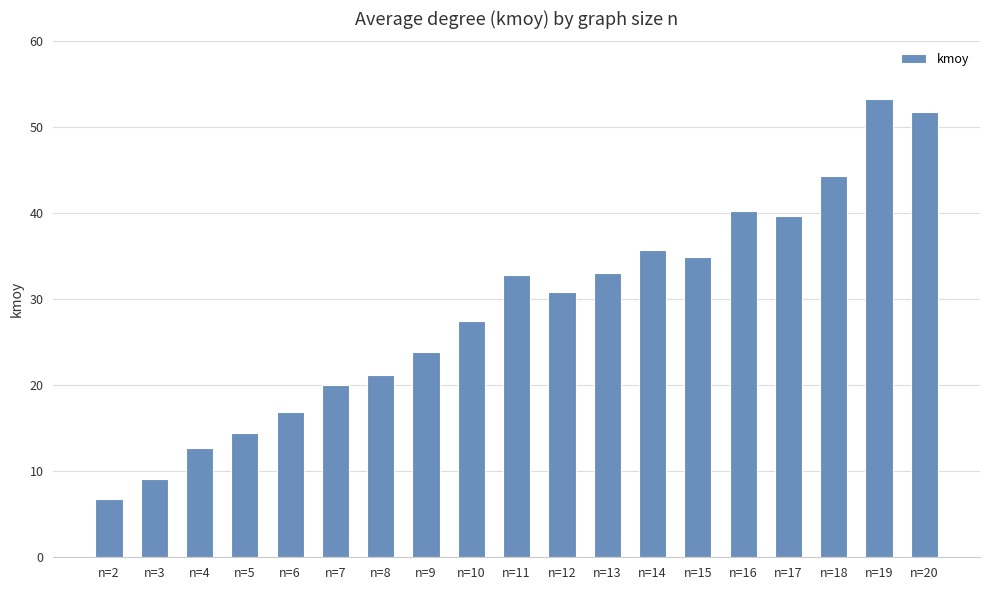

What is the sum of all values?

549.5